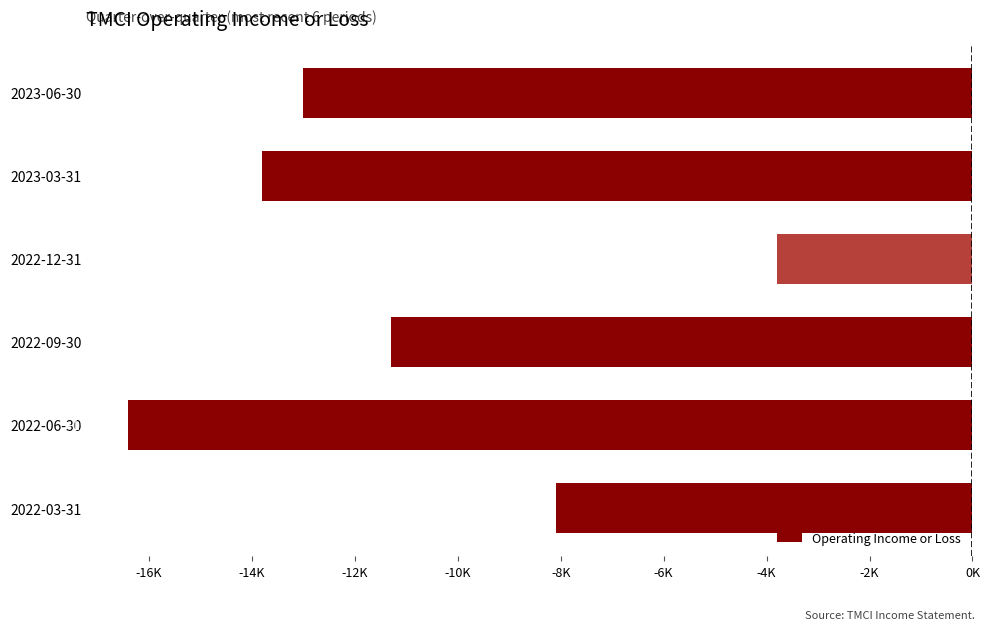

Which label corresponds to the smallest value in the chart?

2022-06-30